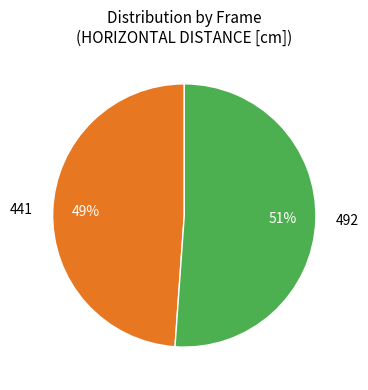

To the nearest percent, what portion does 492 represent?

51%